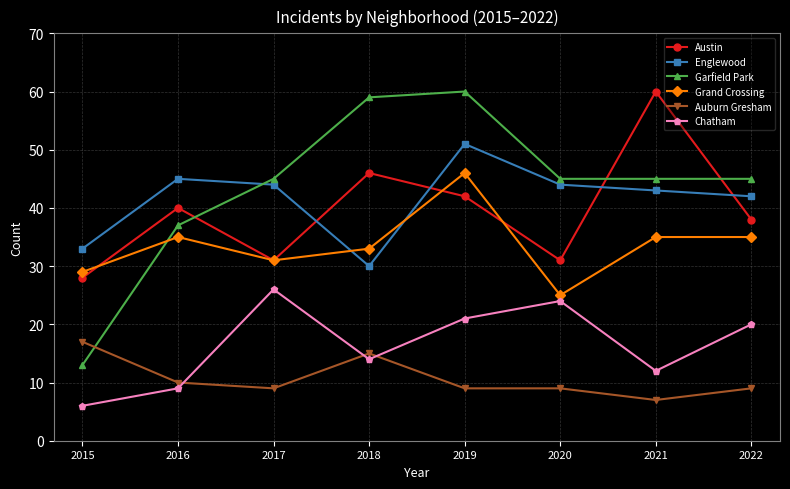

How many lines are shown in the chart?

6